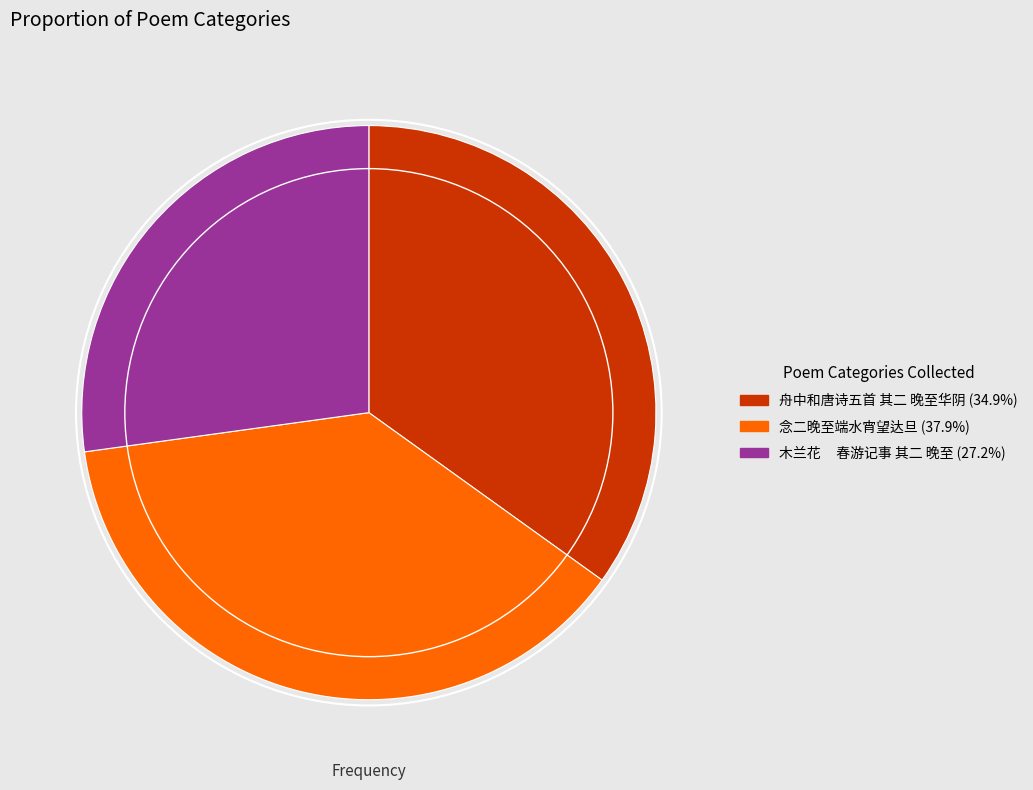

Which category has the biggest portion of the pie?

念二晚至端水宵望达旦